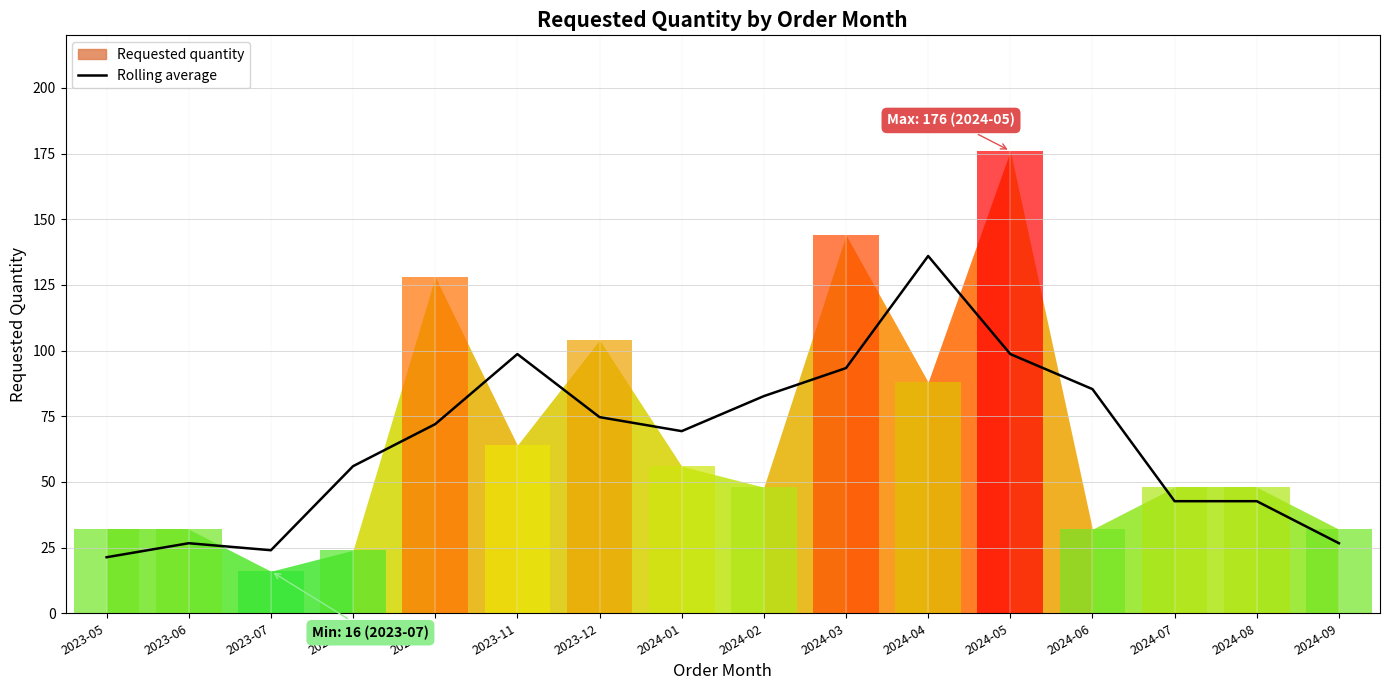

True or false: the data has more than 1 interior local peaks.

True